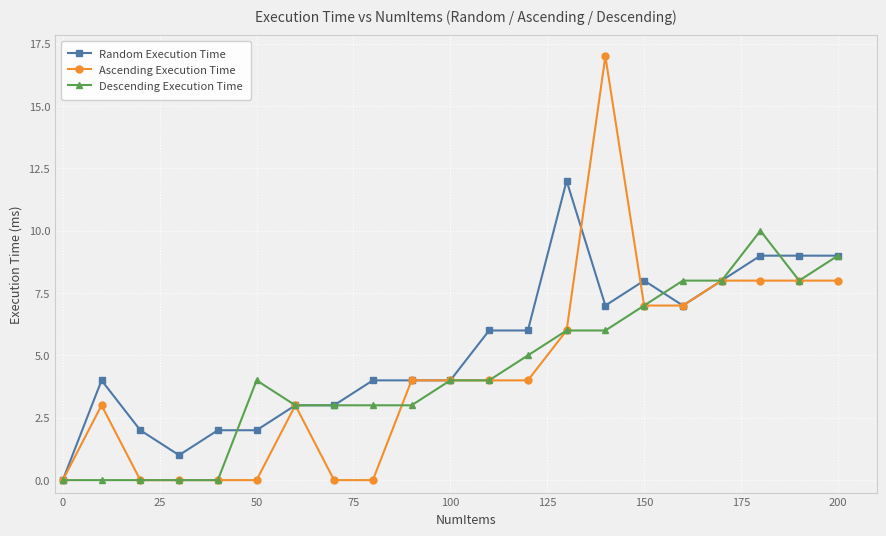

How many categories are shown in the chart?

21